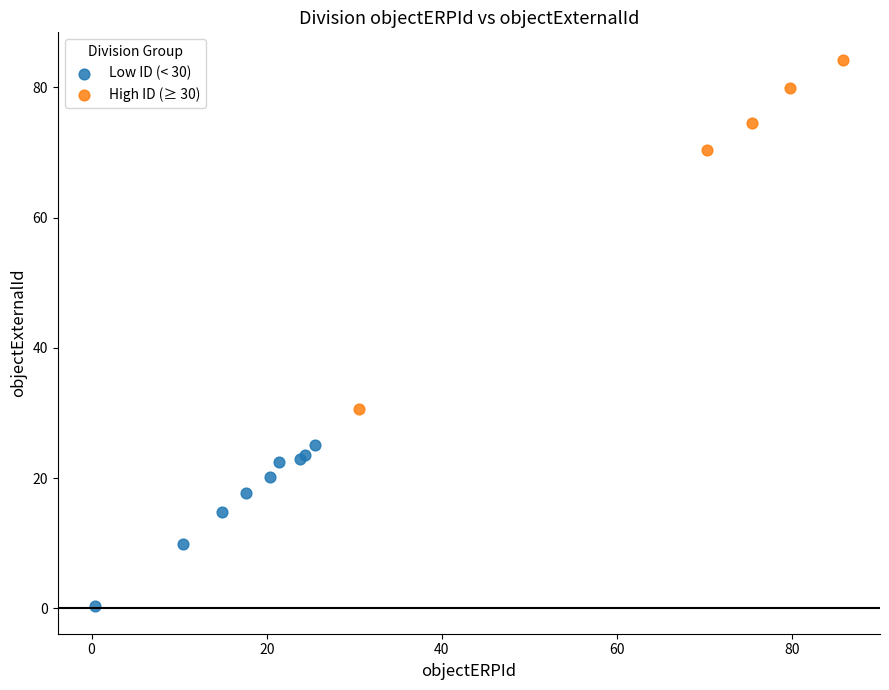

Which series contains the lowest Y value?

Low ID (< 30)